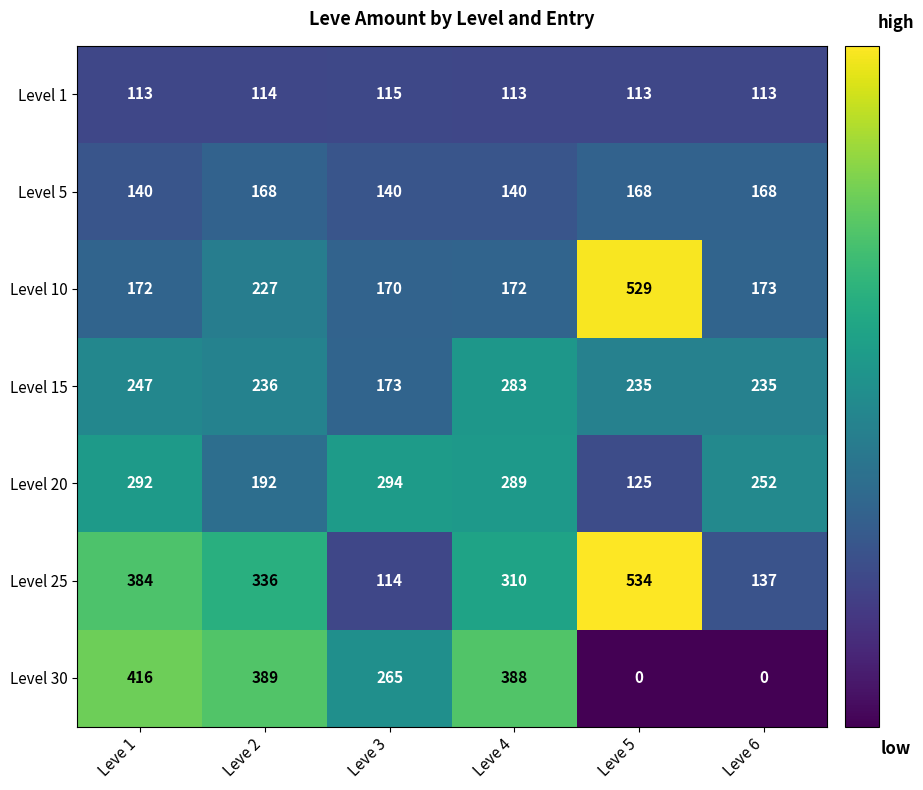

What is the sum of all Level 20 values?

1444